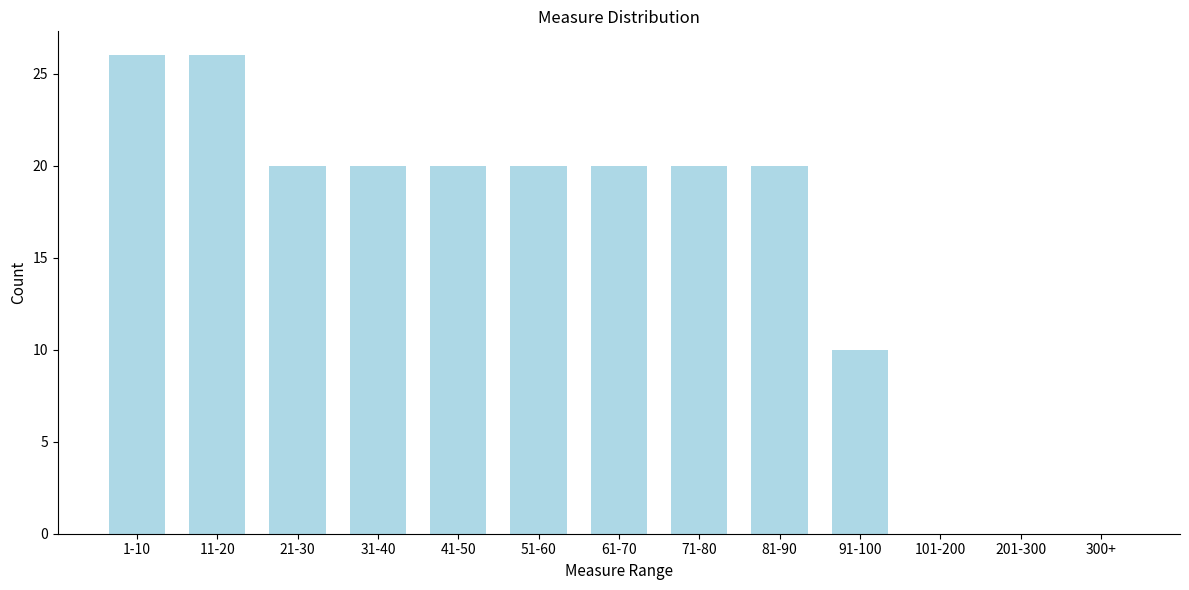

Reading left to right, what are all the values shown in this chart?

1-10=26	11-20=26	21-30=20	31-40=20	41-50=20	51-60=20	61-70=20	71-80=20	81-90=20	91-100=10	101-200=0	201-300=0	300+=0